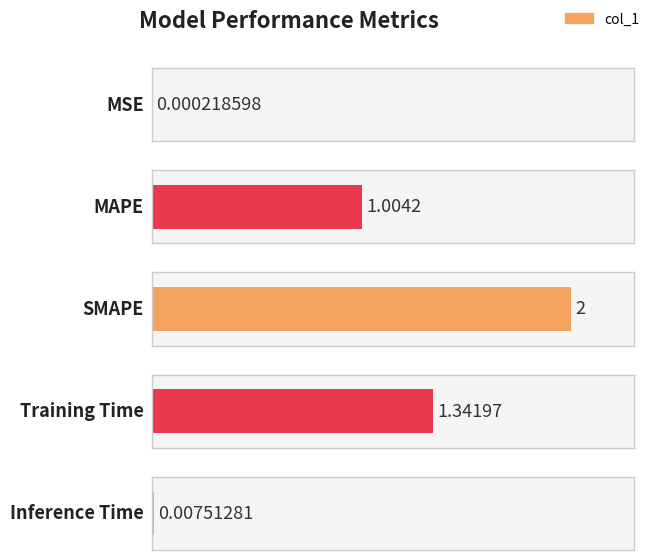

List the labels in order of value, smallest first.

MSE, Inference Time, MAPE, Training Time, SMAPE